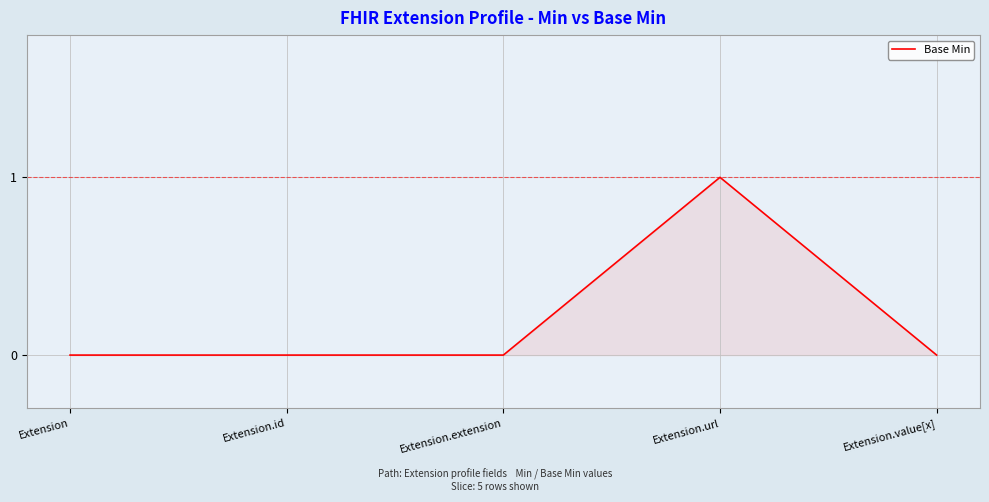

How many series are shown in this chart?

1